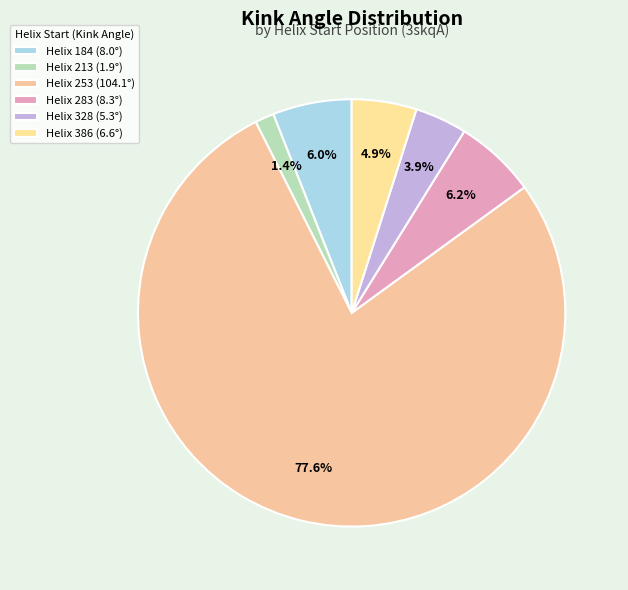

How many slices are in this pie chart?

6